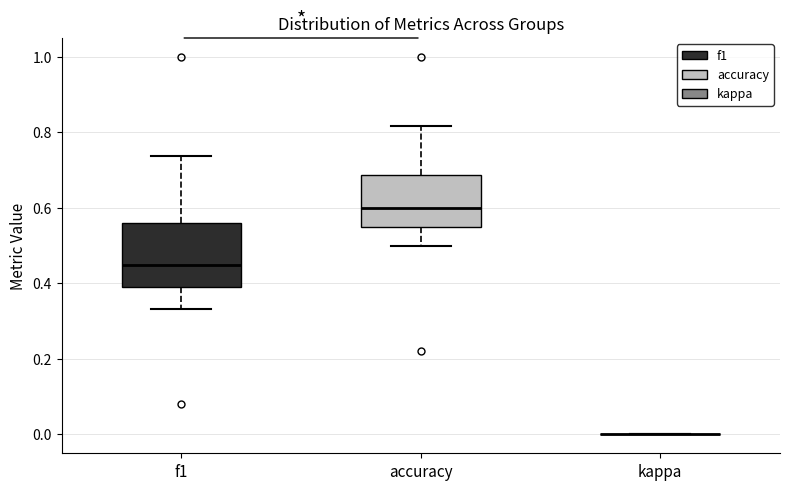

Reading left to right, transcribe this box plot: for each box, give where its median line is, the range the box spans, and where its two whiskers end, as read against the y-axis. The values are not printed on the chart, so give them approximately, as read against the axis.

f1: median 0.46, box 0.40 to 0.56, whiskers 0.34 to 0.74
accuracy: median 0.60, box 0.56 to 0.68, whiskers 0.50 to 0.82
kappa: box collapsed to a line at 0.00, whiskers 0.00 to 0.00